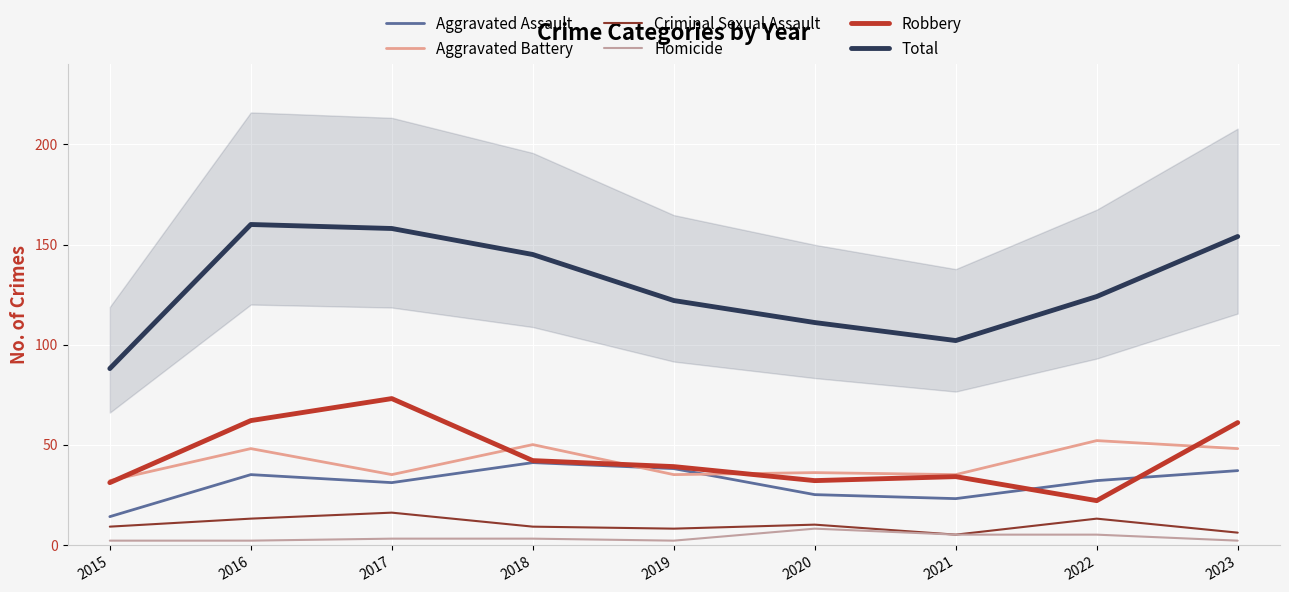

How many data points in Criminal Sexual Assault are above 9?

4